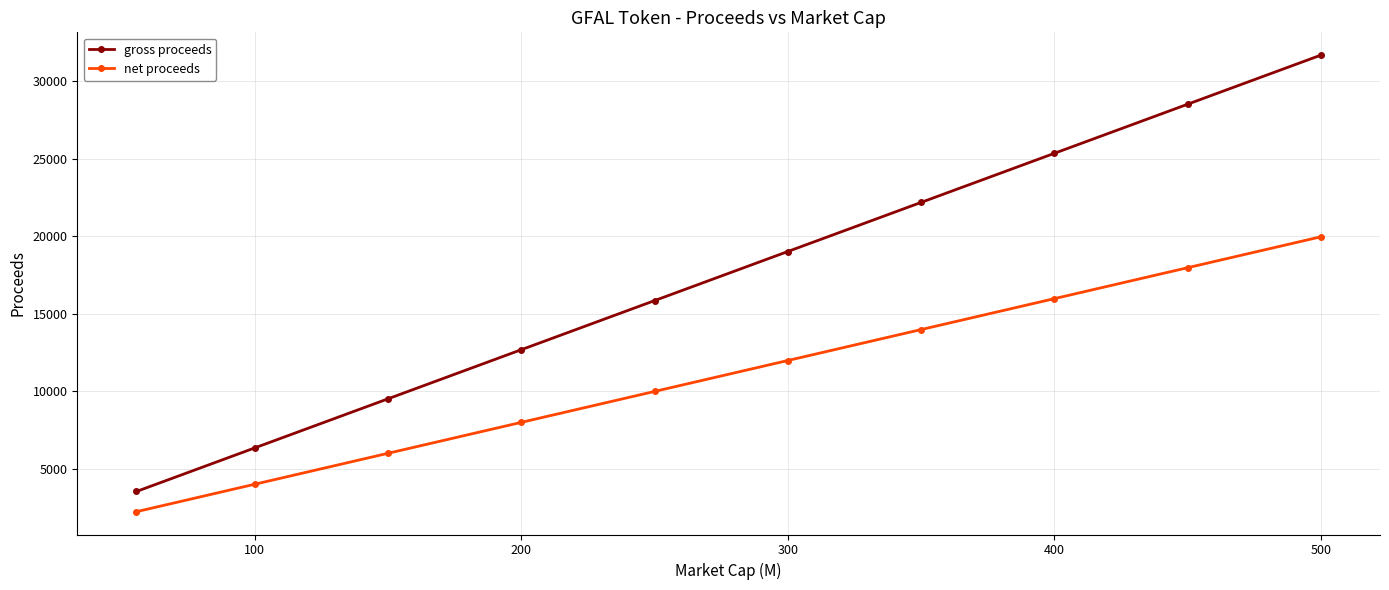

List the series in order of their peak value, highest first.

gross proceeds, net proceeds